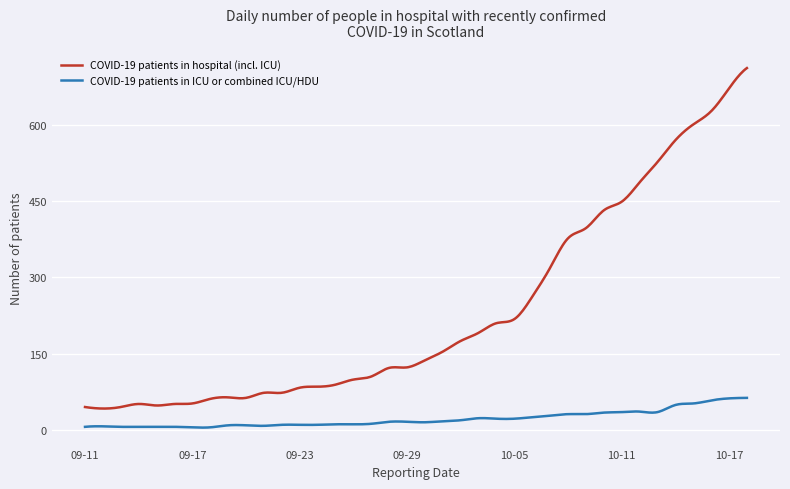

What is the greatest value displayed?

712.0